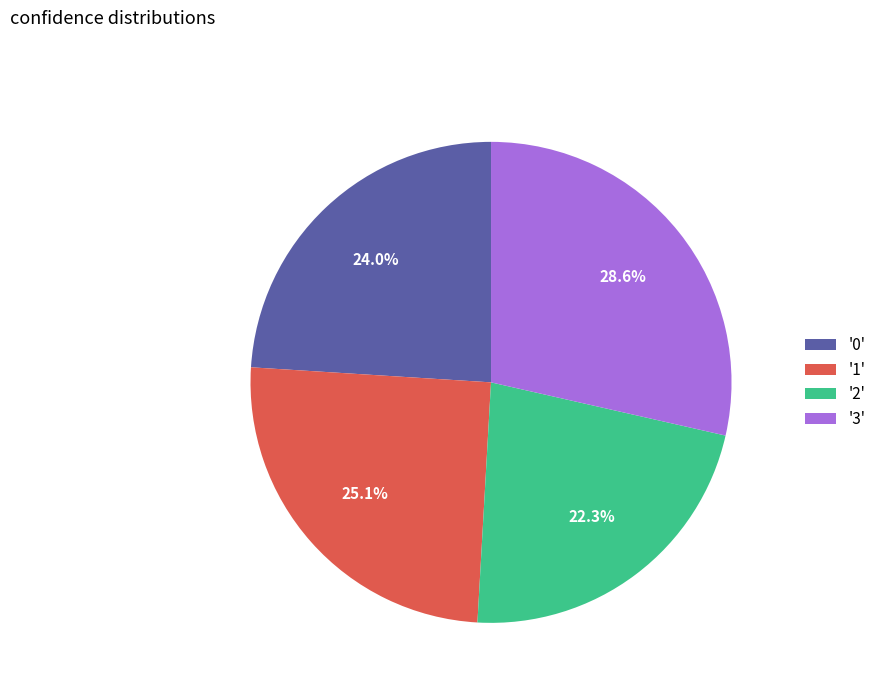

Combined, do '1' and '0' account for over 50%?

No